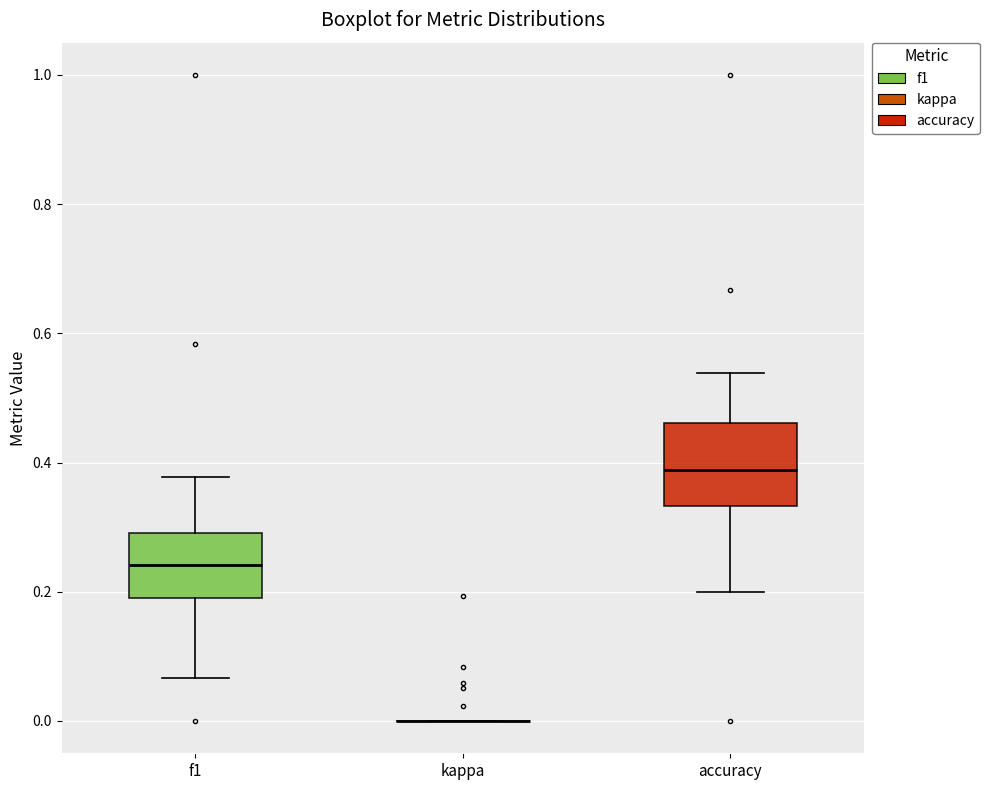

Comparing the boxes themselves (not the whiskers), which one is the tallest?

accuracy